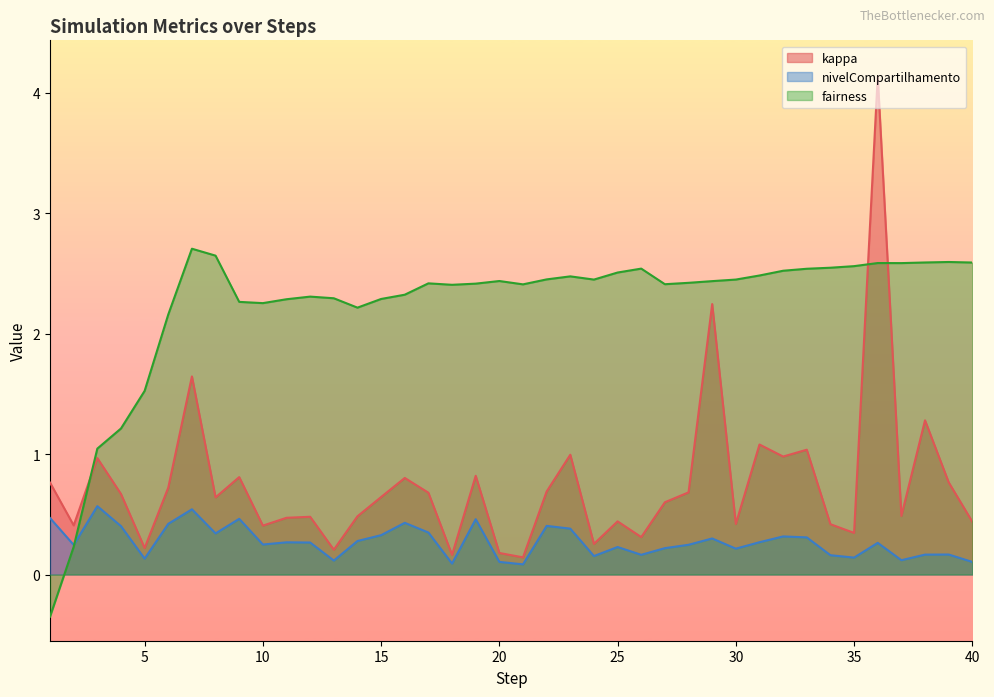

What is the sum of the kappa values at 25 and 4?

1.1